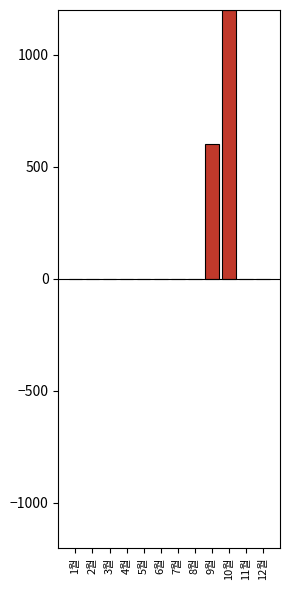

What is the sum of all values?

1800